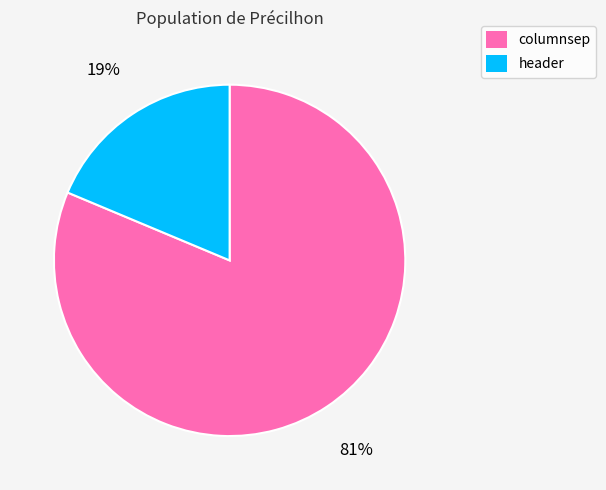

Rank the categories by value from highest to lowest.

columnsep, header